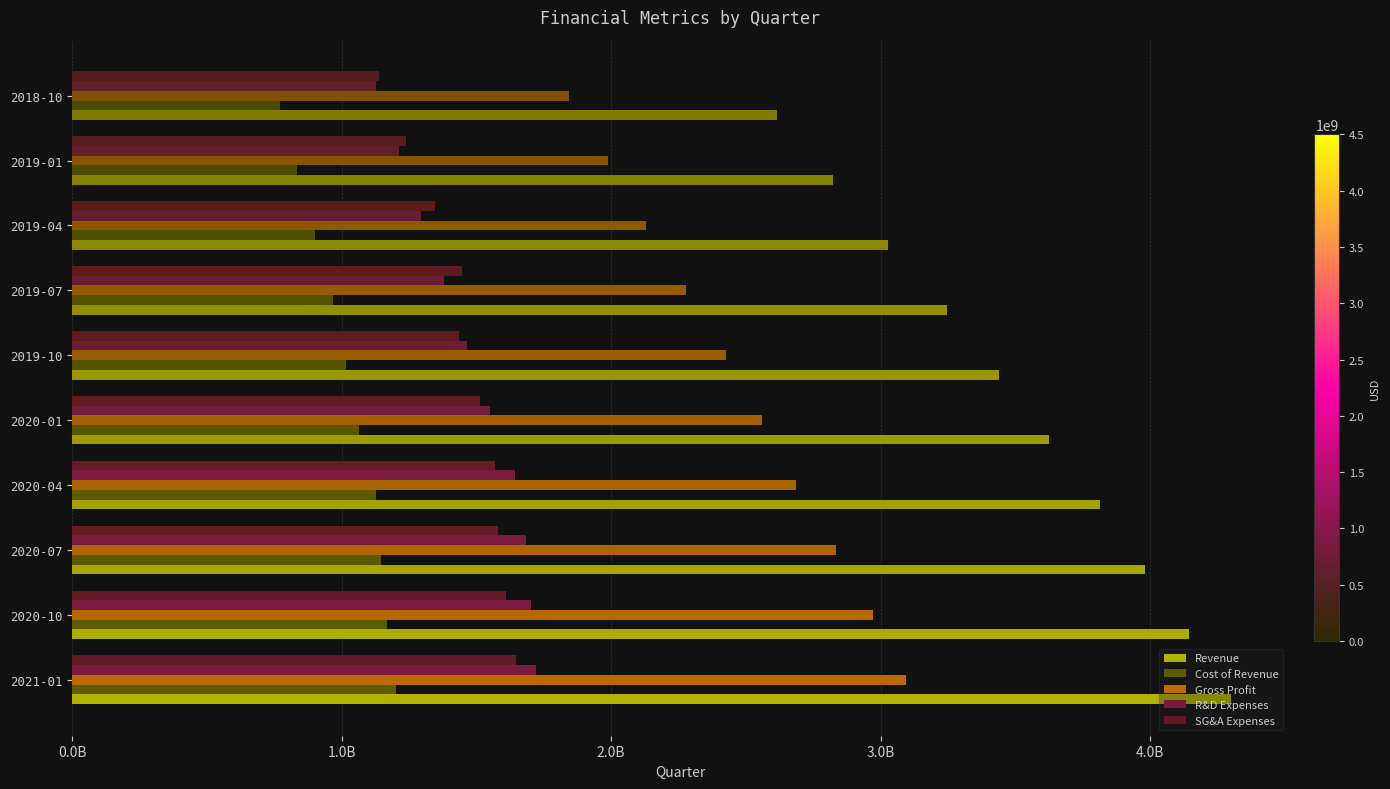

Count the number of data series in this chart.

5